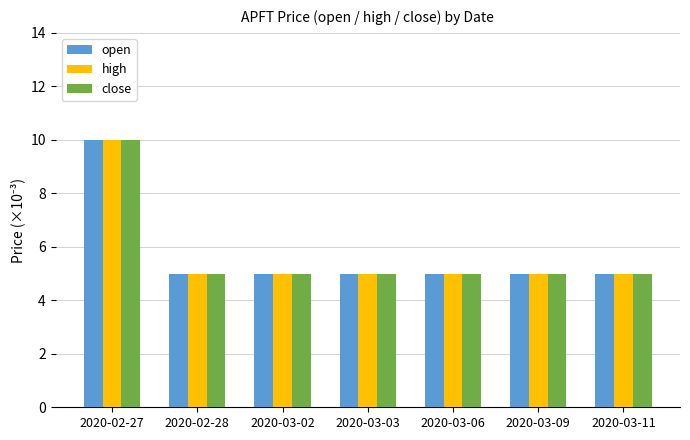

How many groups of bars are there?

7